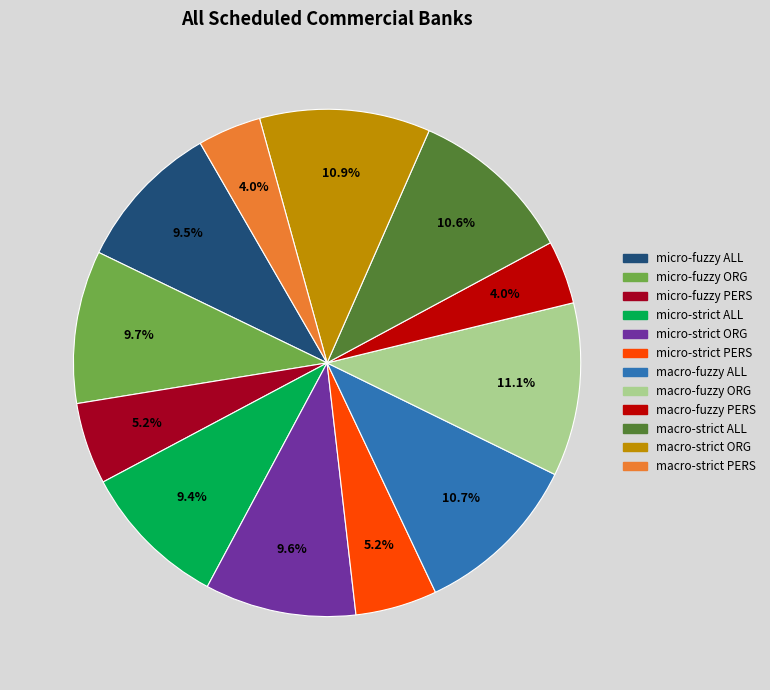

Does any single category account for the majority?

No